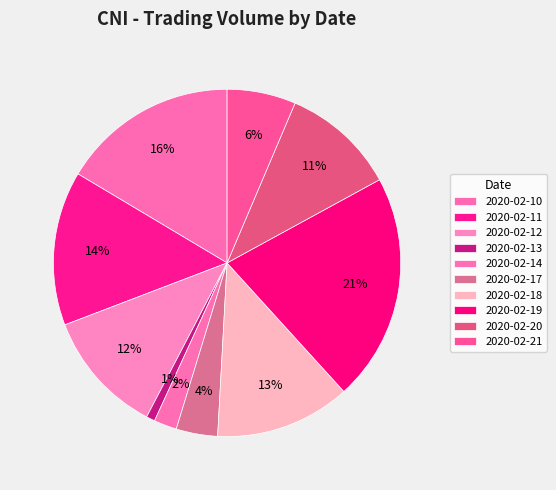

Is there any slice that represents more than half of the pie?

No